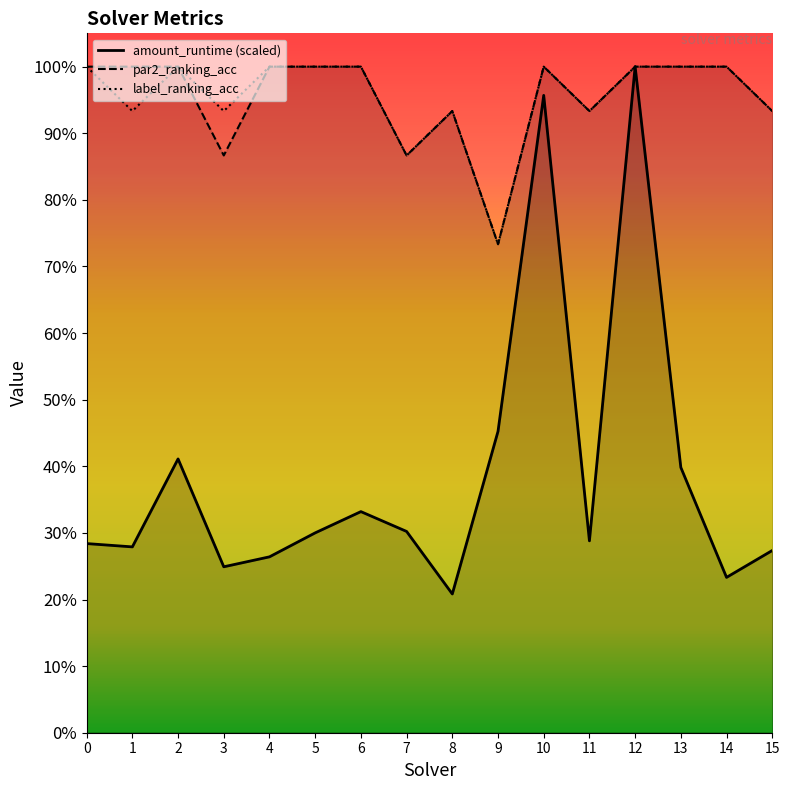

Reading left to right, transcribe all the data shown in this chart.

amount_runtime: 0=0.3	1=0.3	2=0.4	3=0.2	4=0.3	5=0.3	6=0.3	7=0.3	8=0.2	9=0.5	10=1.0	11=0.3	12=1.0	13=0.4	14=0.2	15=0.3
par2_ranking_acc: 0=1.0	1=1.0	2=1.0	3=0.9	4=1.0	5=1.0	6=1.0	7=0.9	8=0.9	9=0.7	10=1.0	11=0.9	12=1.0	13=1.0	14=1.0	15=0.9
label_ranking_acc: 0=1.0	1=0.9	2=1.0	3=0.9	4=1.0	5=1.0	6=1.0	7=0.9	8=0.9	9=0.7	10=1.0	11=0.9	12=1.0	13=1.0	14=1.0	15=0.9